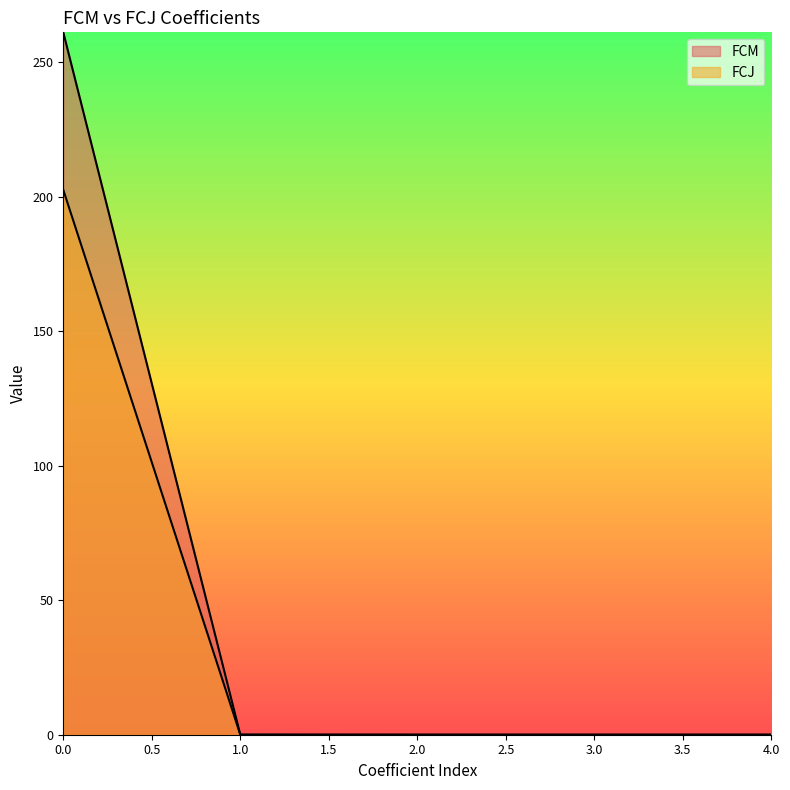

Between 3 and 4, which is larger?

4